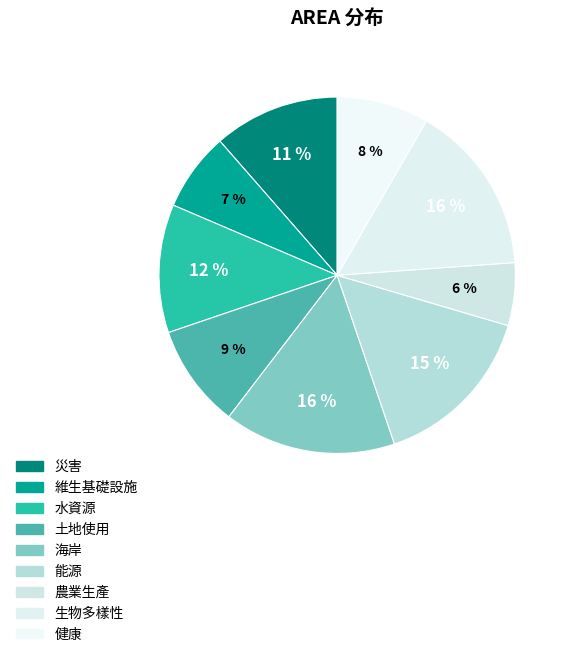

How many slices are in this pie chart?

9